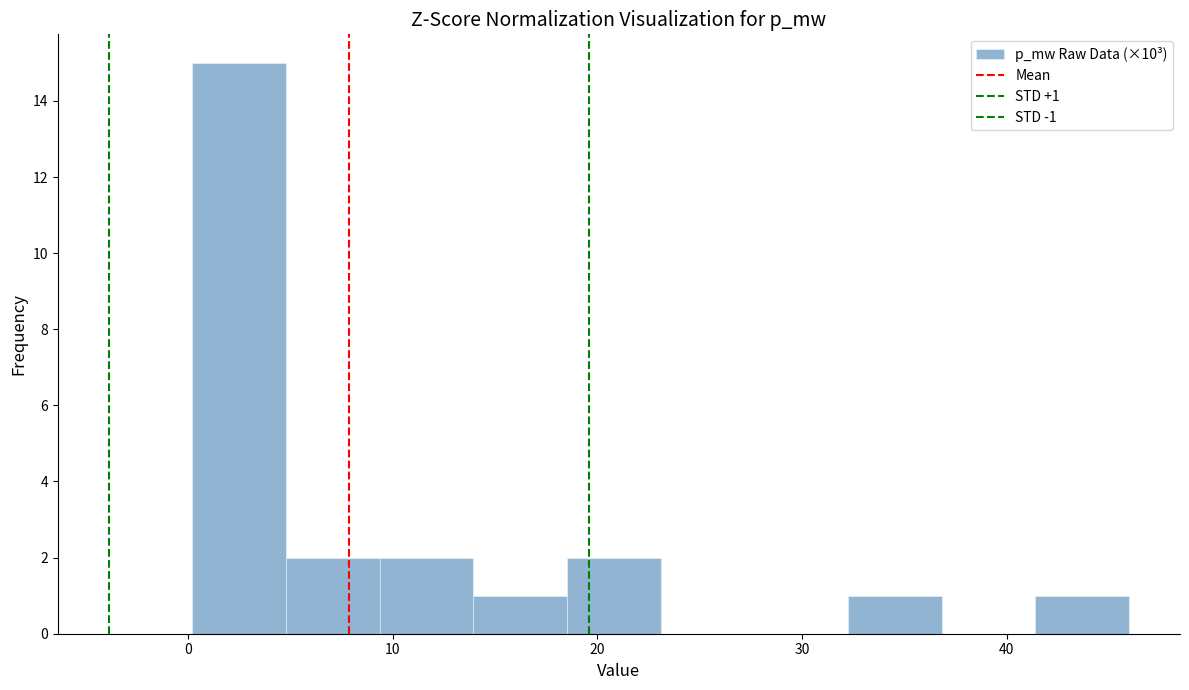

Over which range of the x-axis is the bar tallest?

0 to 5